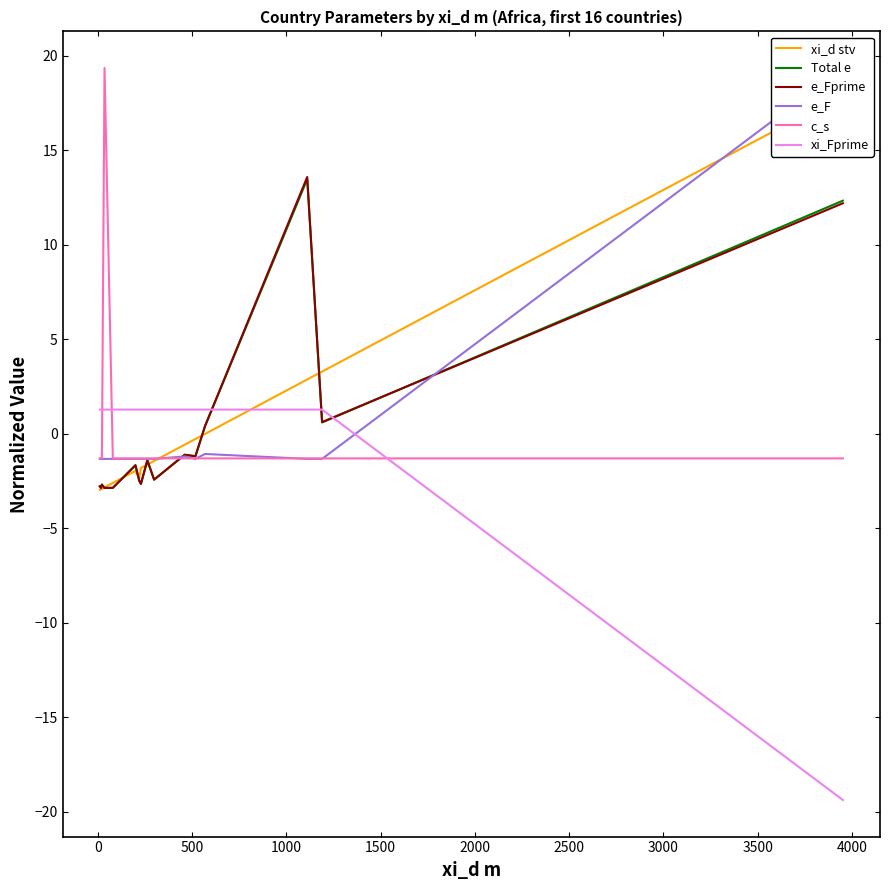

What is the lowest value of the Total e series?

-2.9